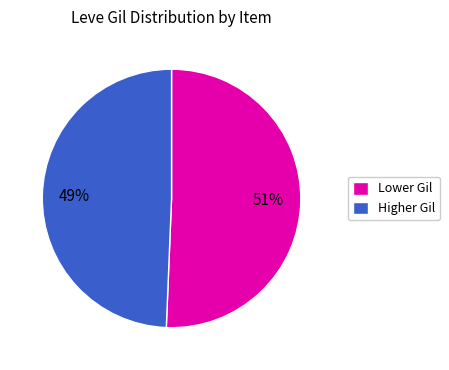

To the nearest percent, what is the average slice percentage?

50%